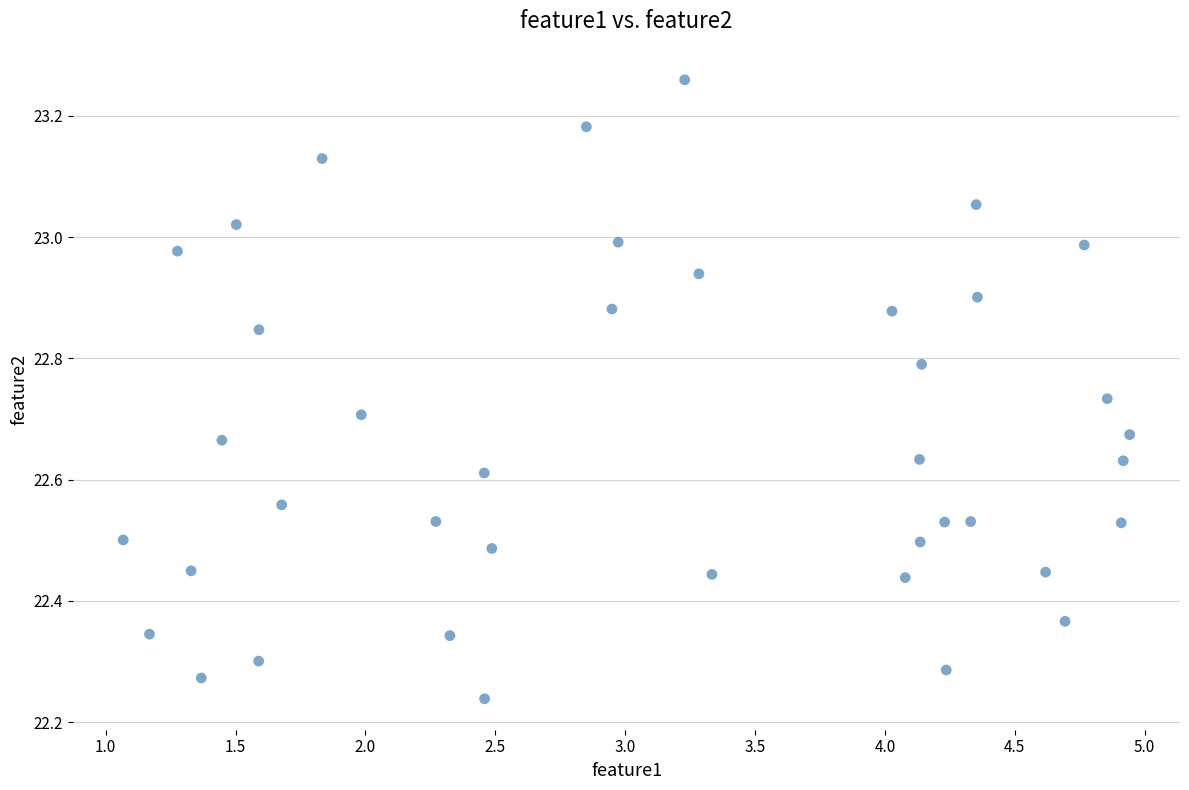

What is the range of X values (max minus min)?

3.9